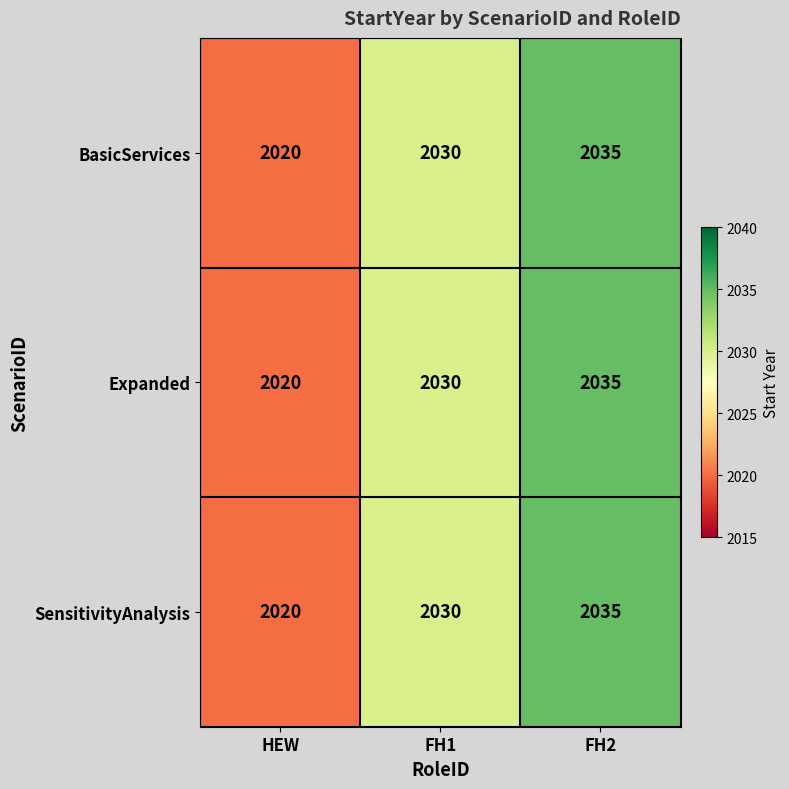

What is the minimum value shown in the chart?

2020